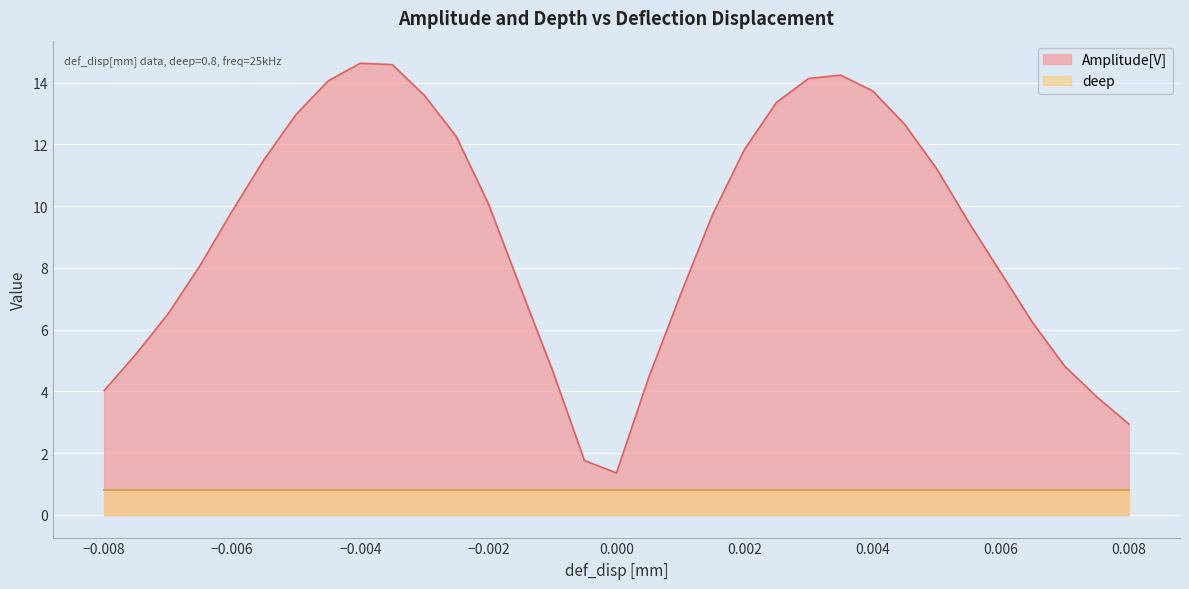

How many values are below 9?

15